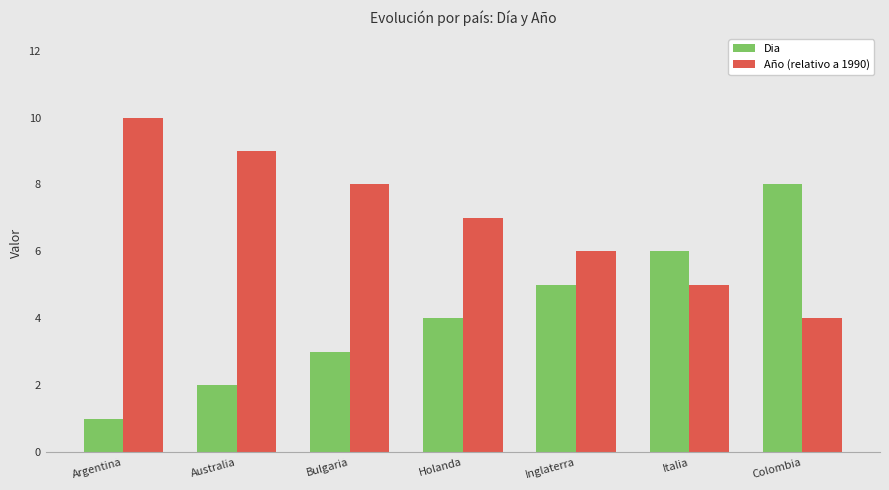

Is it true that Año (relativo a 1990) equals 9 at Inglaterra?

False